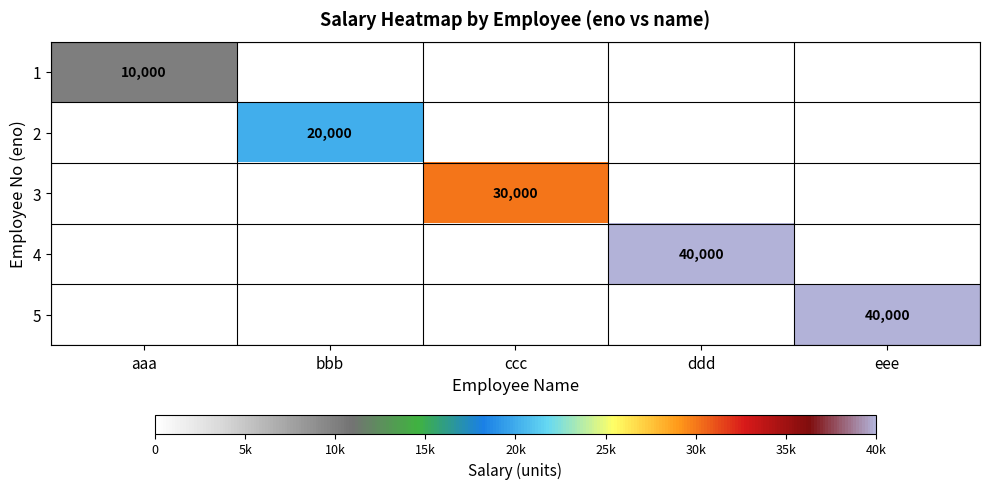

The 2 series shows 5276 at bbb. True or false?

False